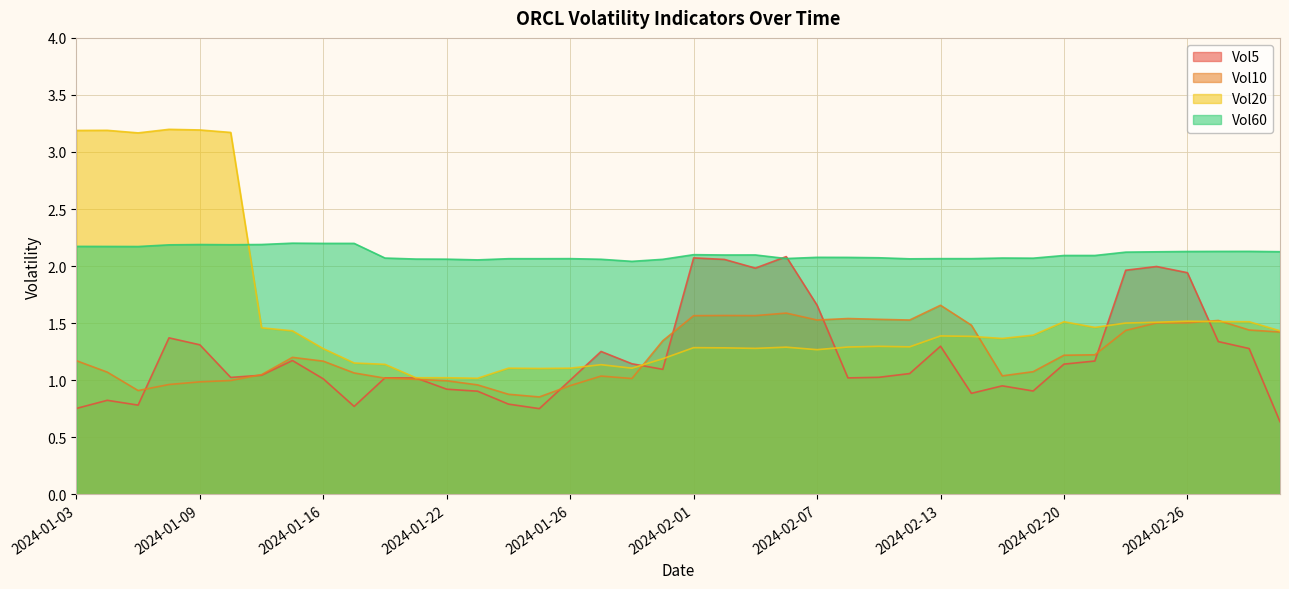

Is the value of Vol5 at 2024-01-24 greater than the value of Vol60 at 2024-01-18?

No